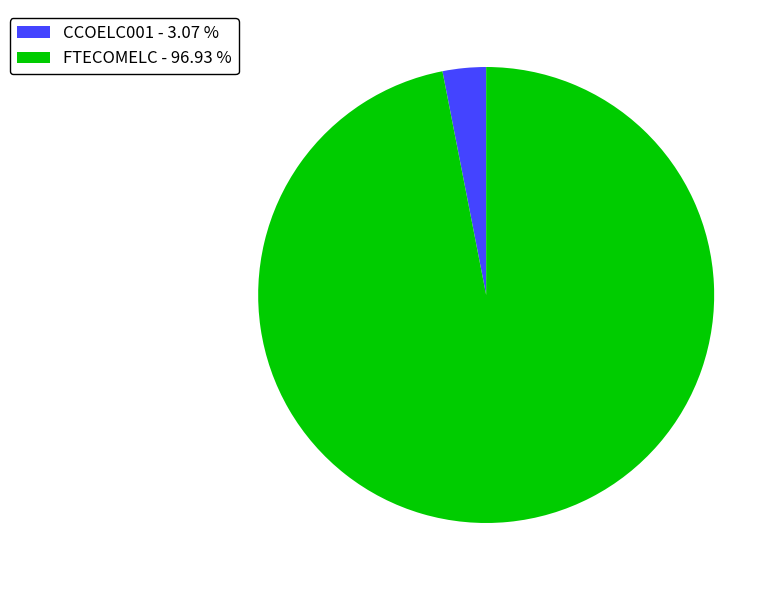

Is the sum of CCOELC001 and FTECOMELC greater than half?

Yes